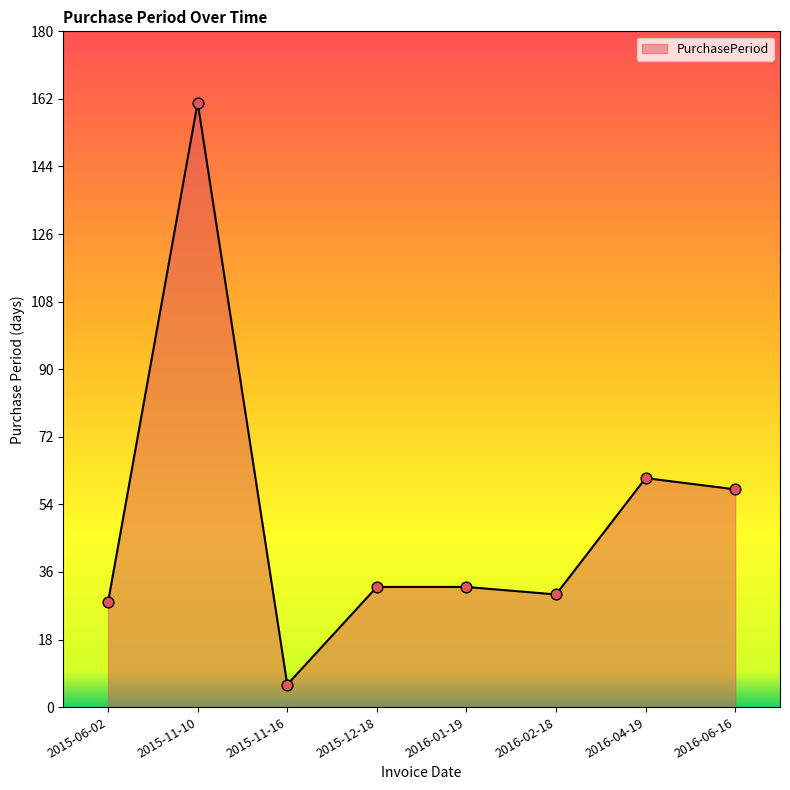

Which has a higher value, 2015-12-18 or 2016-06-16?

2016-06-16